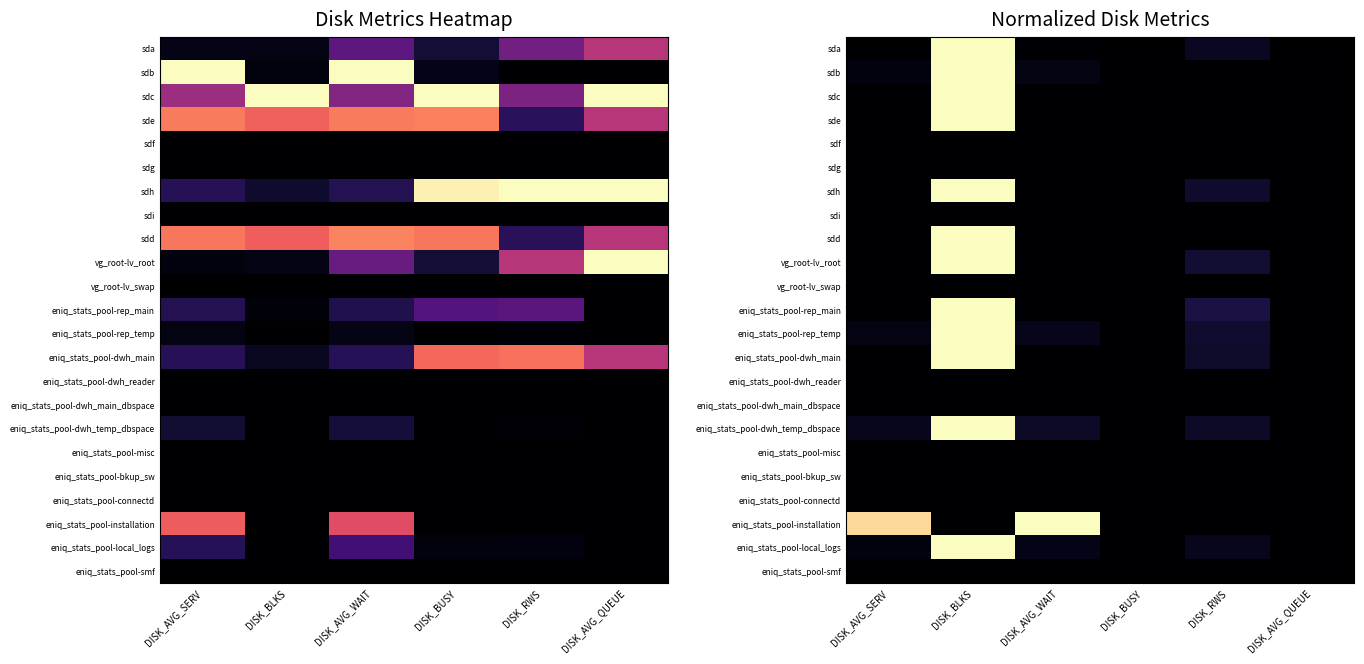

What is the difference between the sdd values at DISK_BLKS and DISK_AVG_QUEUE?

1.0